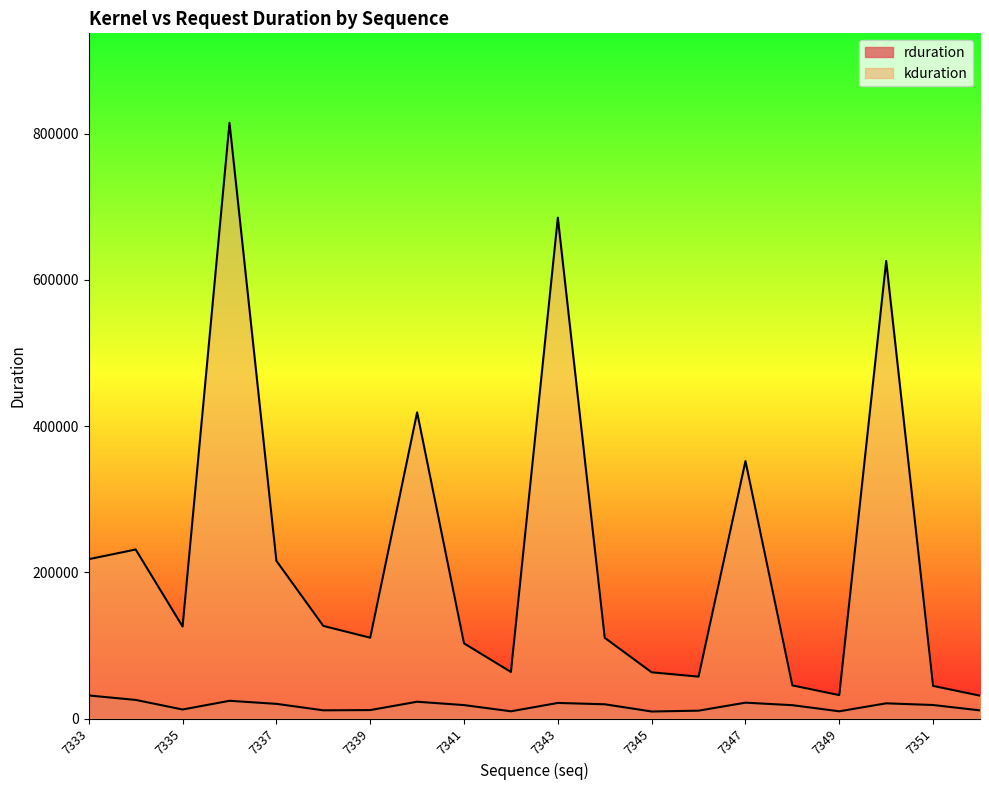

Which label corresponds to the largest value in the chart?

7336